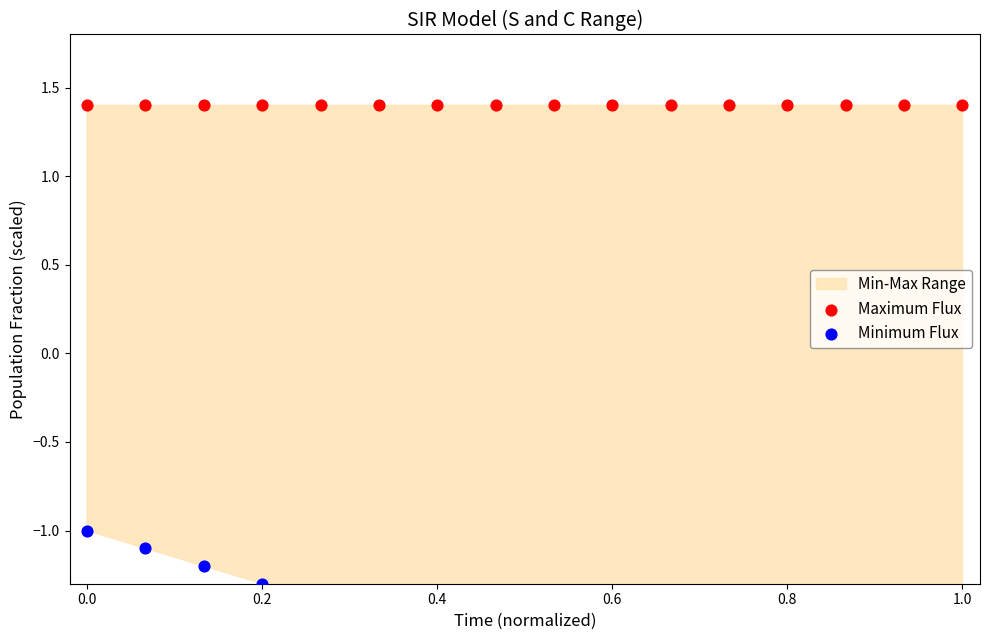

Is the value of Minimum Flux at 0.4 greater than the value of Maximum Flux at 0.2?

No